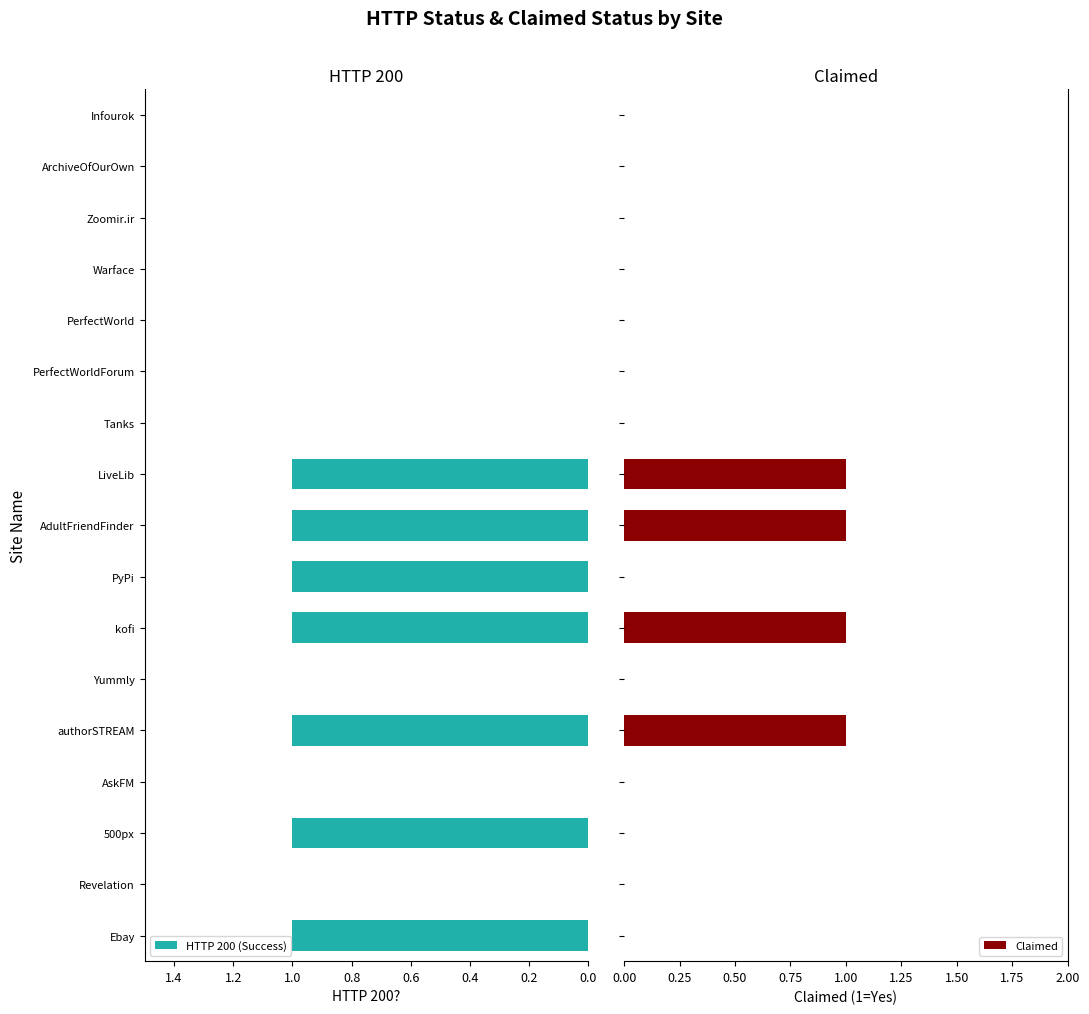

Does the chart contain stacked bars?

No